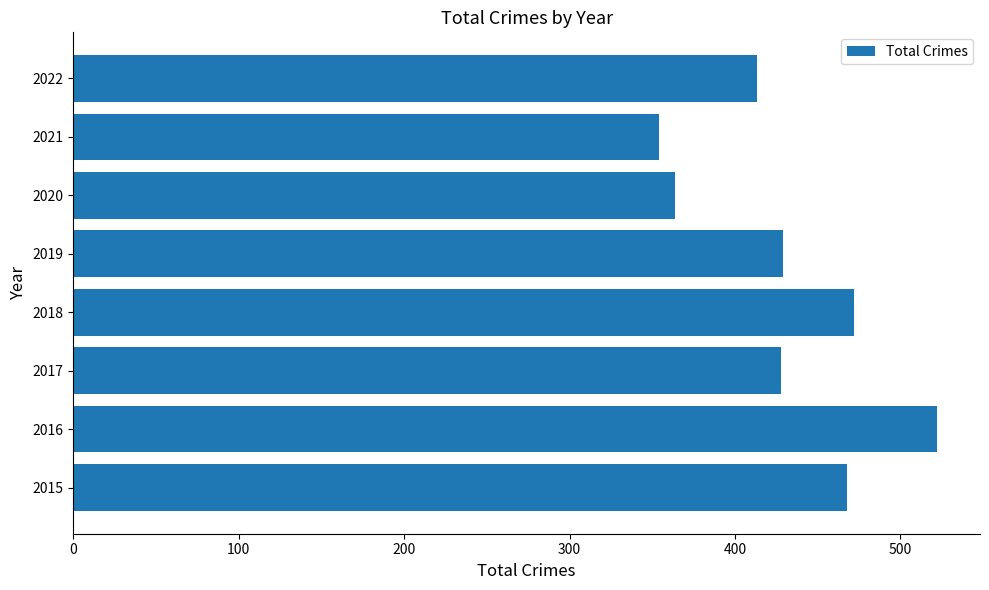

What is the approximate value at 2019?

429